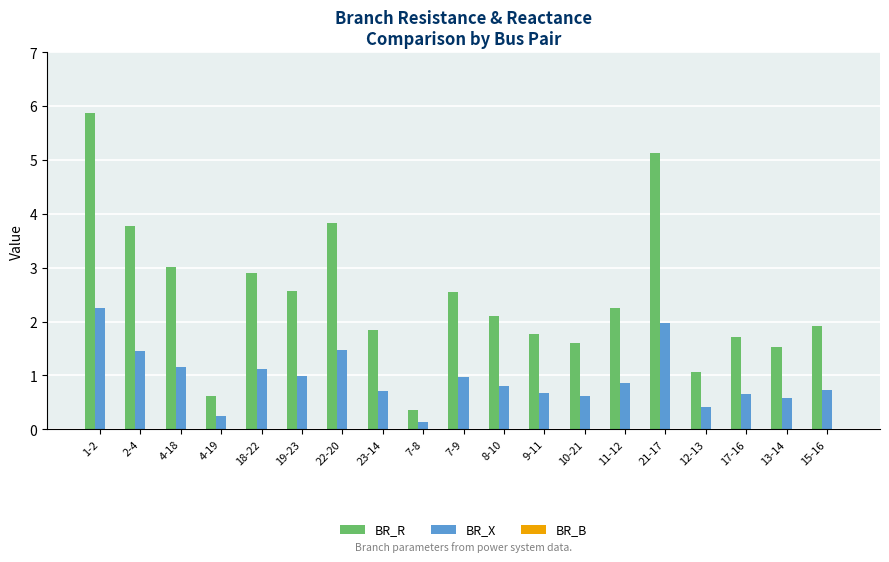

What is the total value across all series at 18-22?

4.0